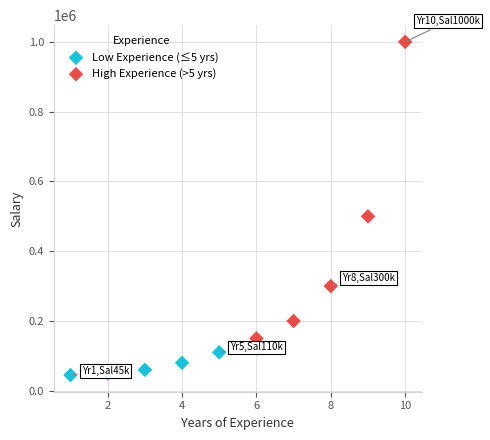

Which series contains the lowest Y value?

Low Experience (≤5 yrs)